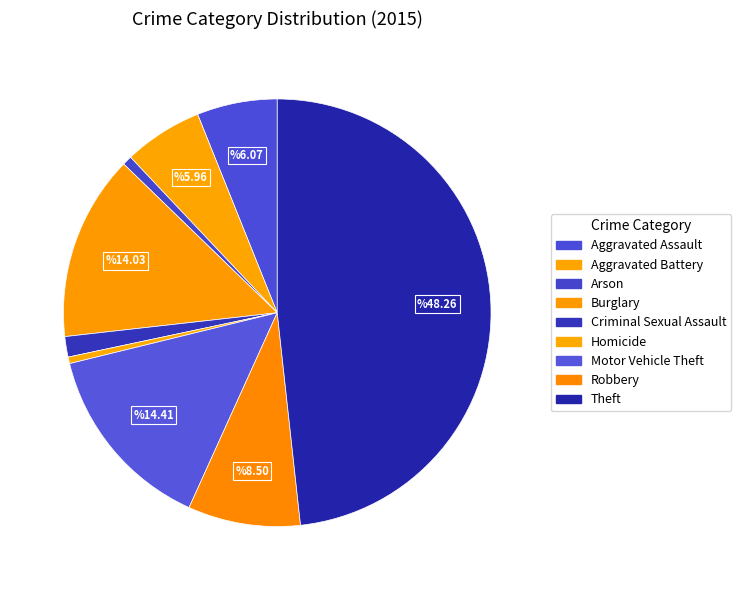

Count the number of slices in the pie.

9